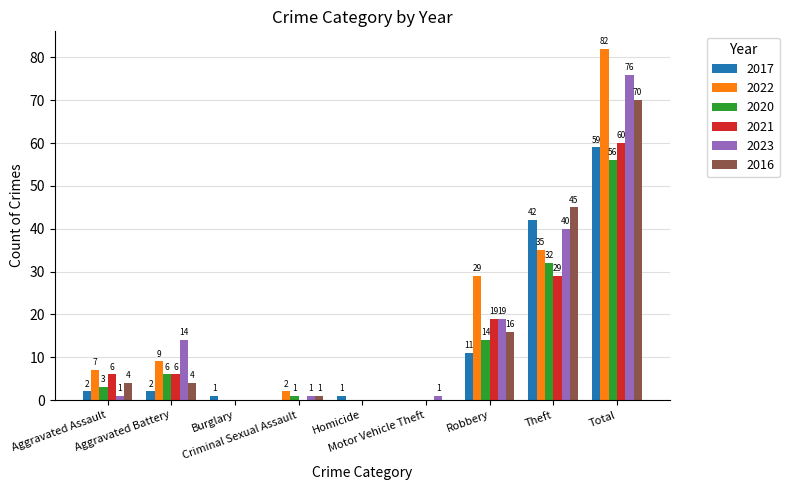

Does the chart contain stacked bars?

No